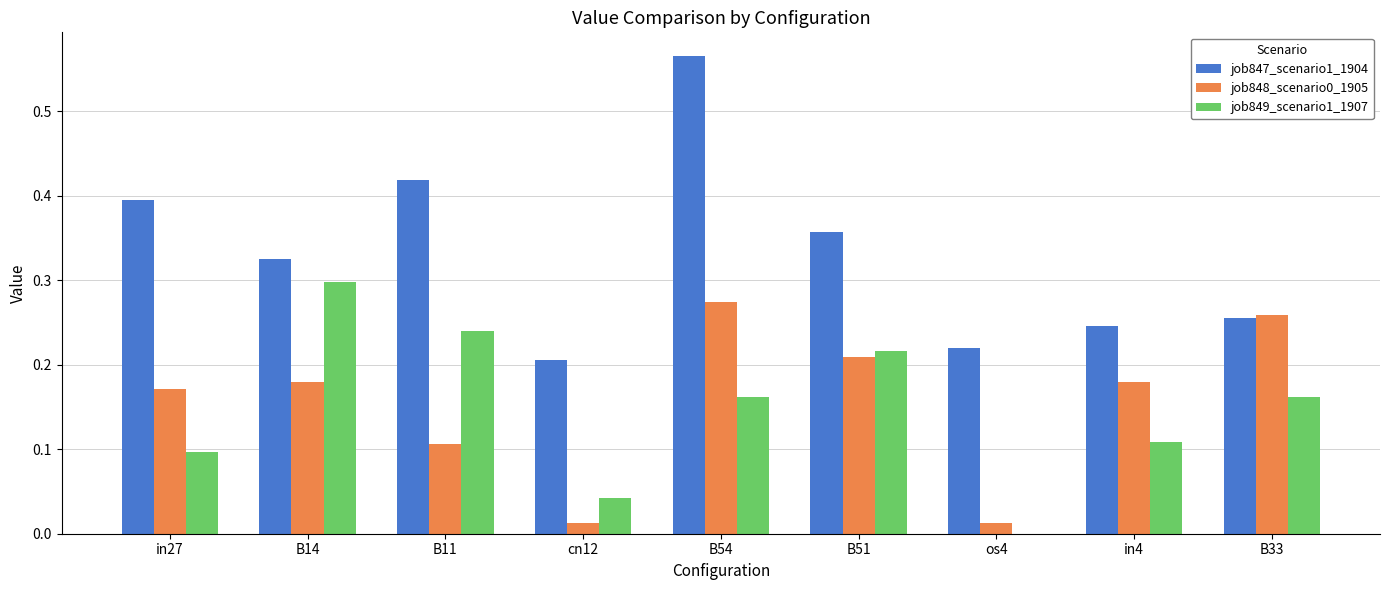

Is the value of job849_scenario1_1907 at in27 greater than the value of job847_scenario1_1904 at in4?

No